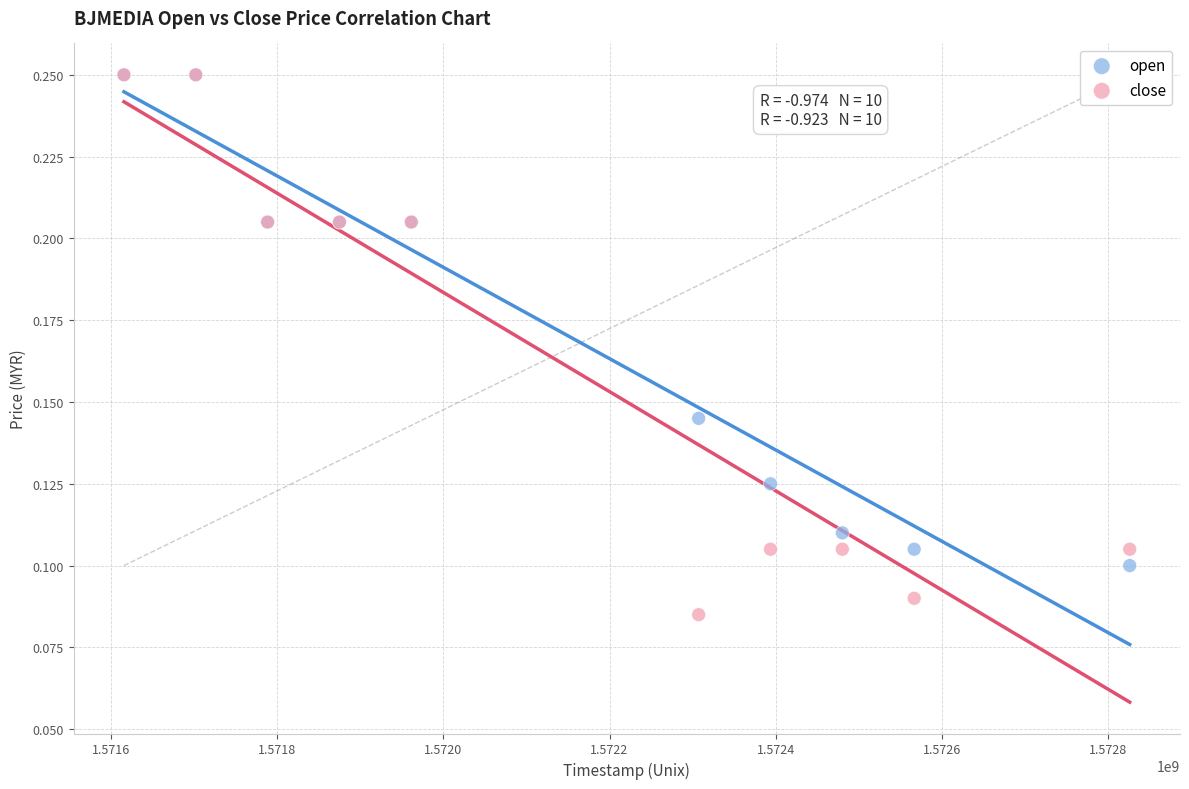

What are all the series names shown in the legend?

open, close